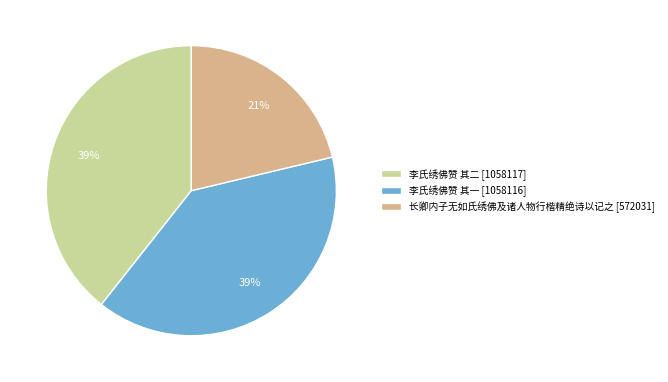

Which has a higher value, 长卿内子无如氏绣佛及诸人物行楷精绝诗以记之 or 李氏绣佛赞 其二?

李氏绣佛赞 其二